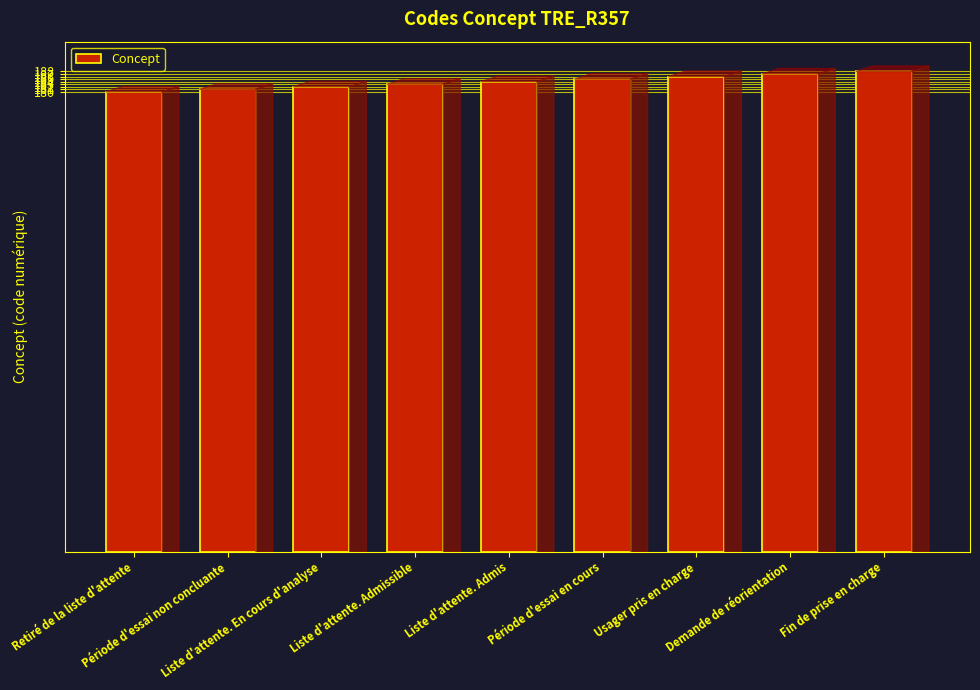

How many series are shown in this chart?

1